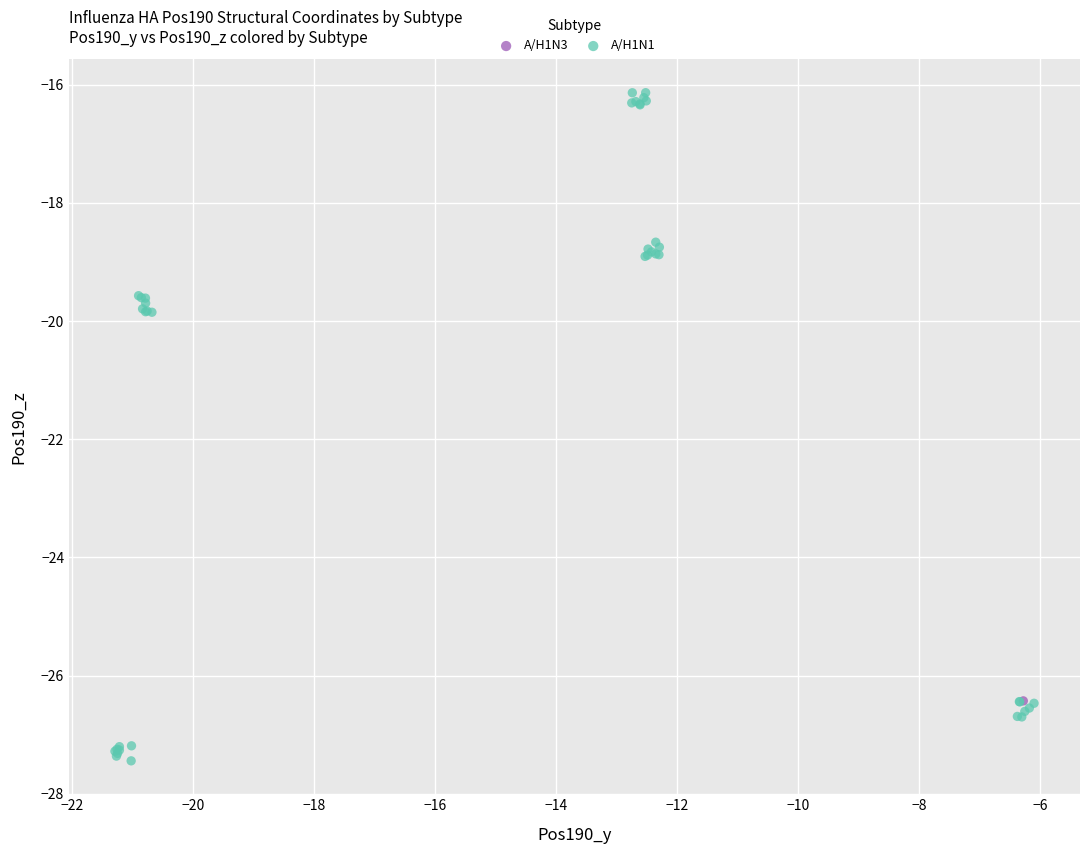

What are all the series names shown in the legend?

A/H1N3, A/H1N1